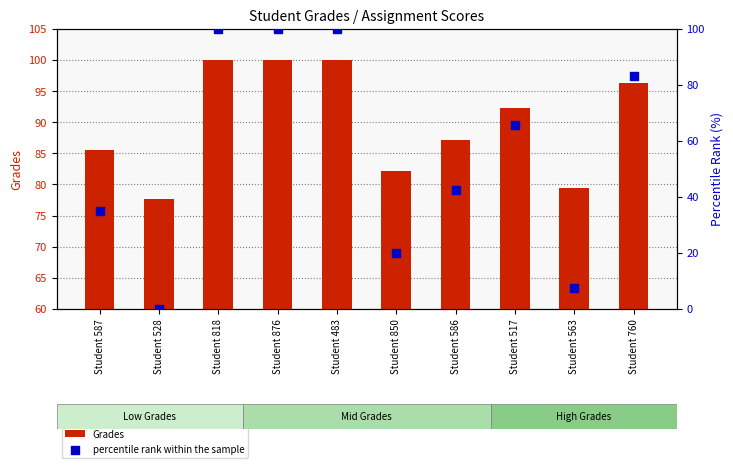

Which series has the widest spread of Y values?

percentile rank within the sample